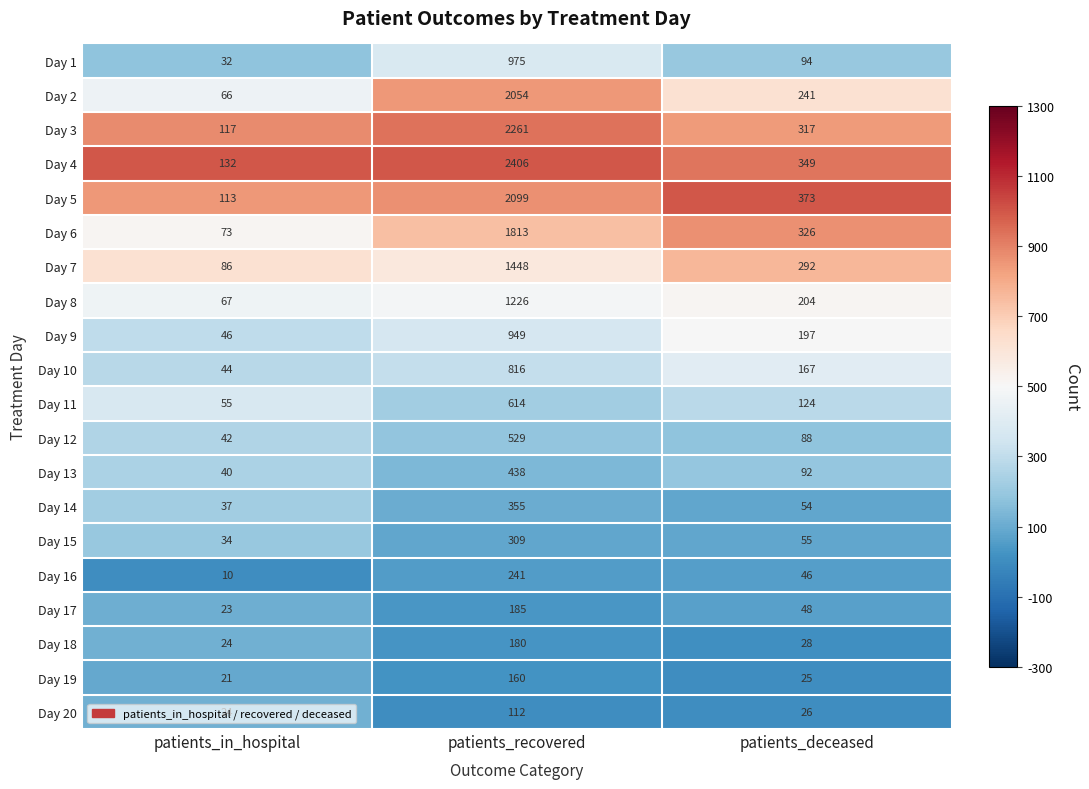

Which series has the largest range (max minus min)?

Day 4